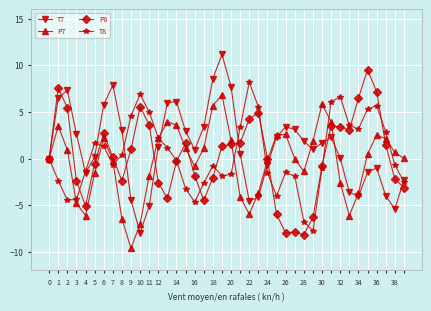

List the series in order of their peak value, lowest first.

P7, T8, P8, T7